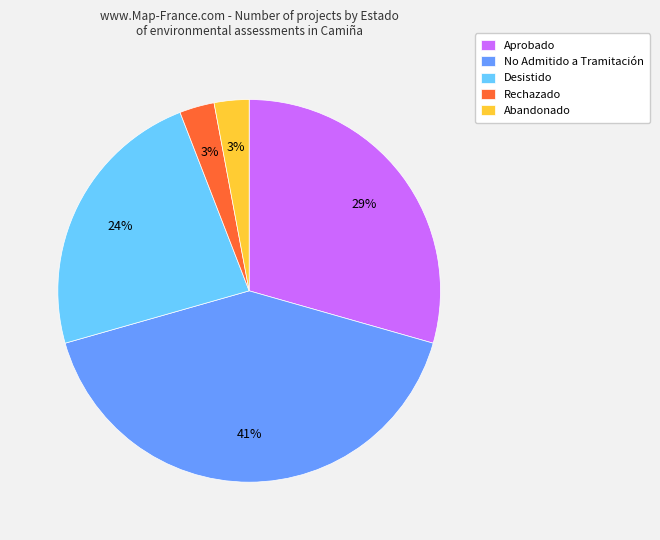

To the nearest percent, what is the difference between the Aprobado and Rechazado slice percentages?

26%